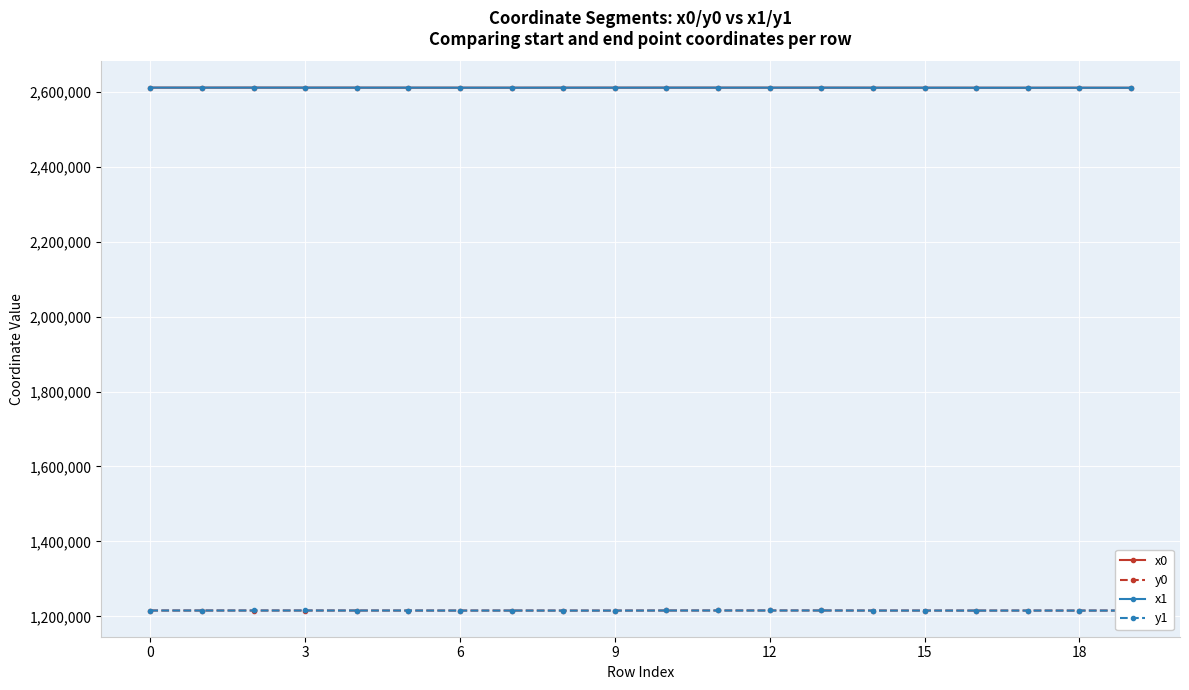

True or false: x1 has more than 0 interior local peaks.

True